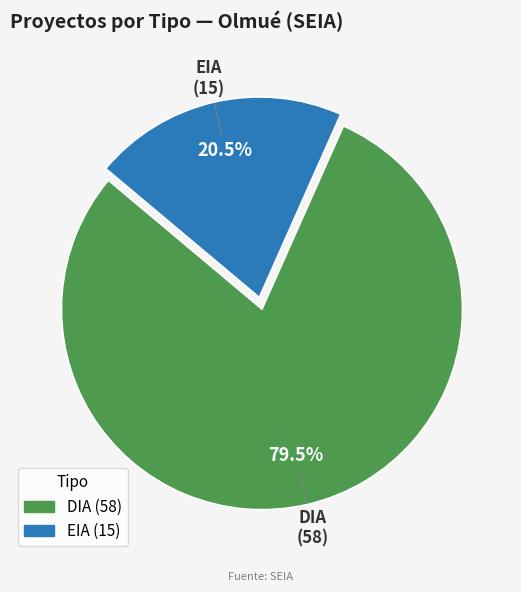

To the nearest percent, what is the average slice percentage?

50%